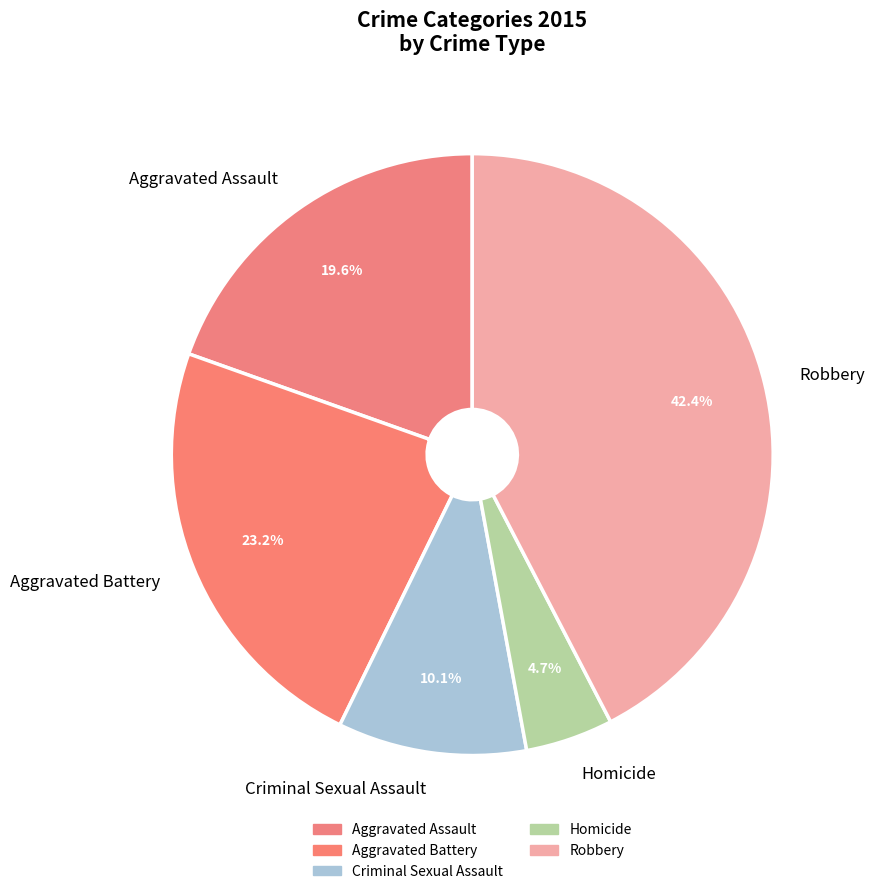

The Aggravated Battery slice represents 30% of the pie. True or false?

False